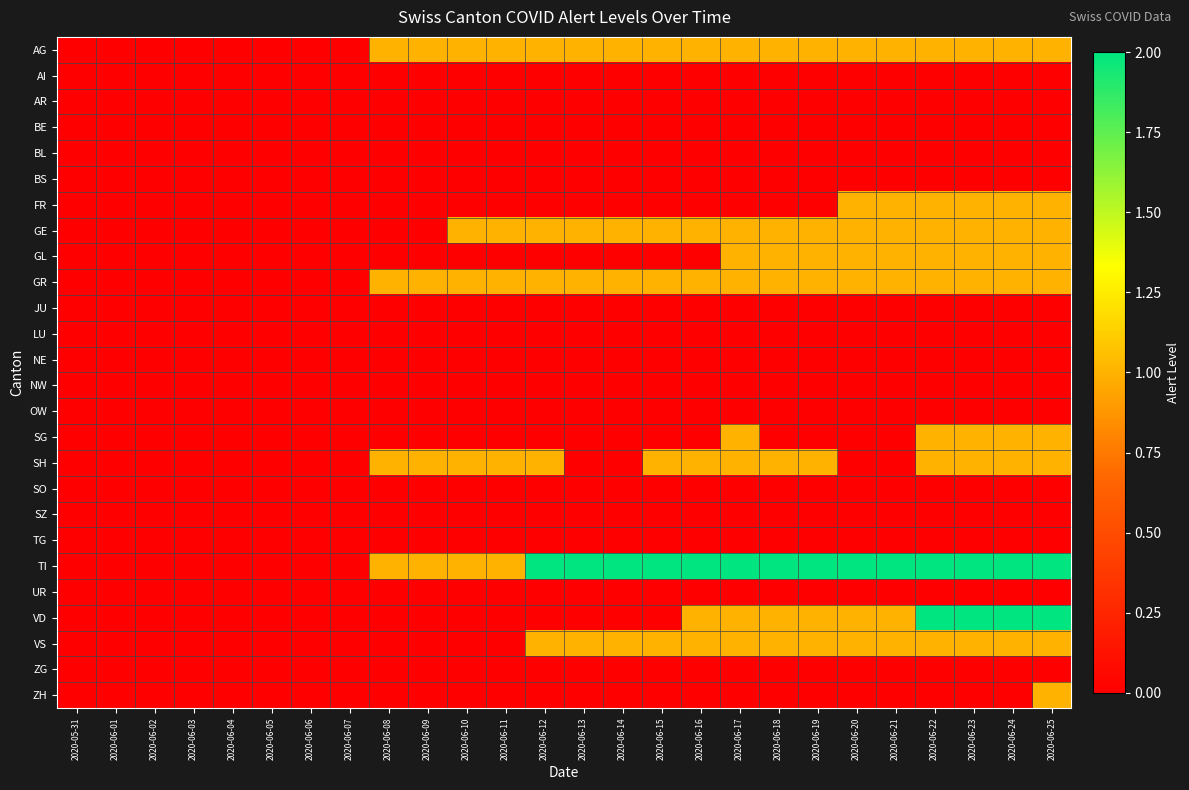

At which category is the sum across all series the highest?

2020-06-25